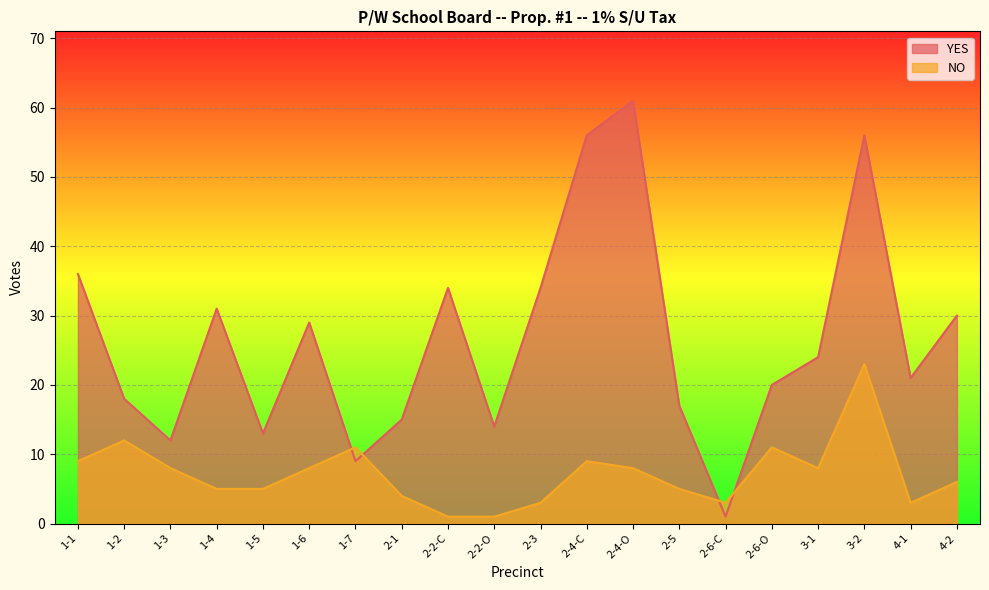

True or false: YES and NO intersect in this chart.

True